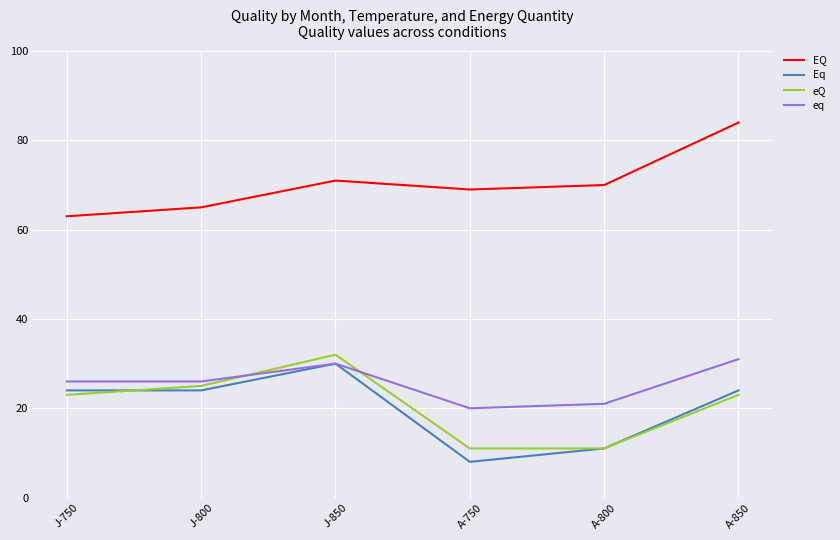

Is the value of eq at J-800 greater than the value of Eq at A-850?

Yes